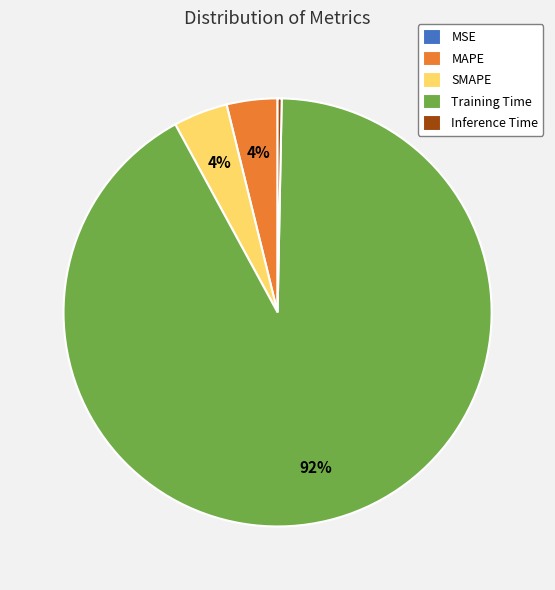

To the nearest percent, what percentage of the pie is Training Time?

92%